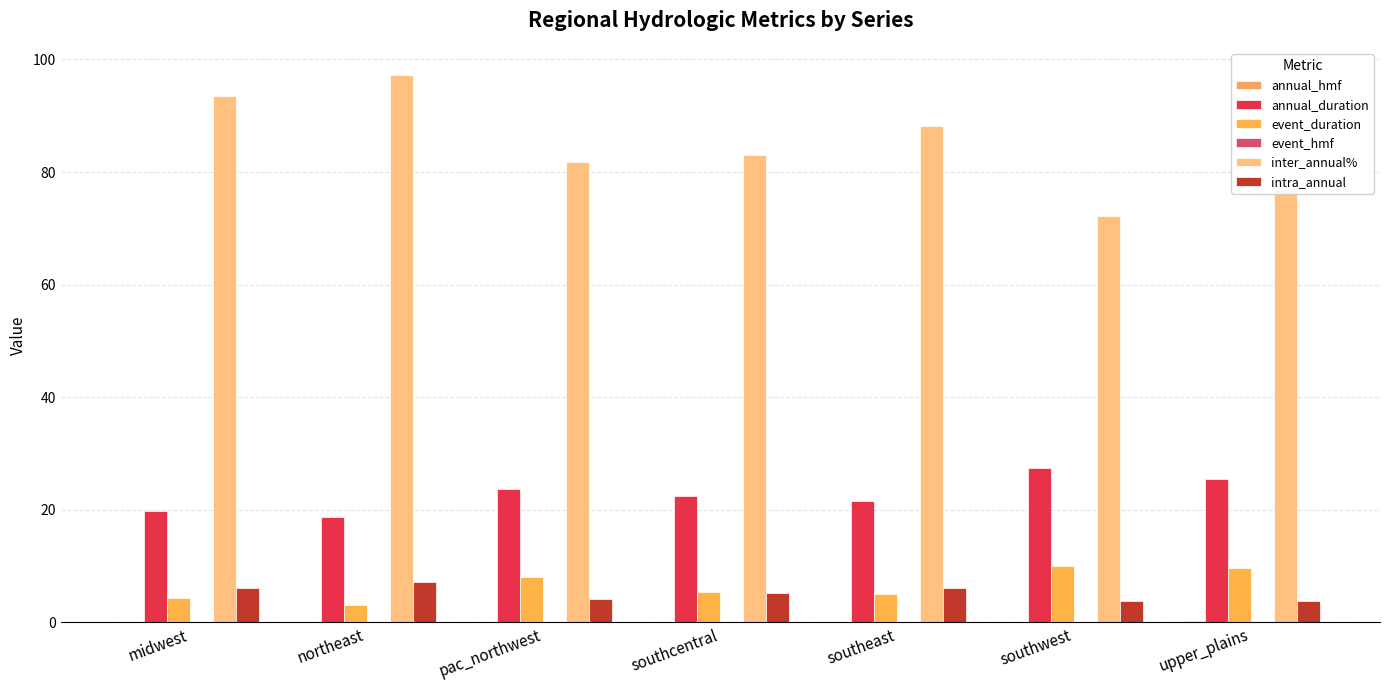

The inter_annual% series shows 133.7 at southeast. True or false?

False